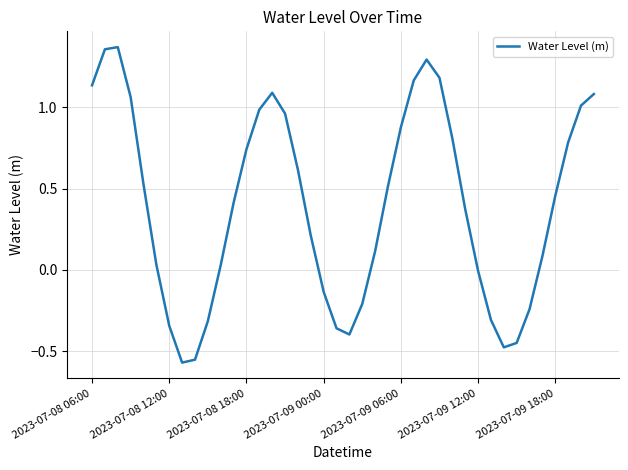

The value at 2023-07-08 12:00 is -0.5. True or false?

False